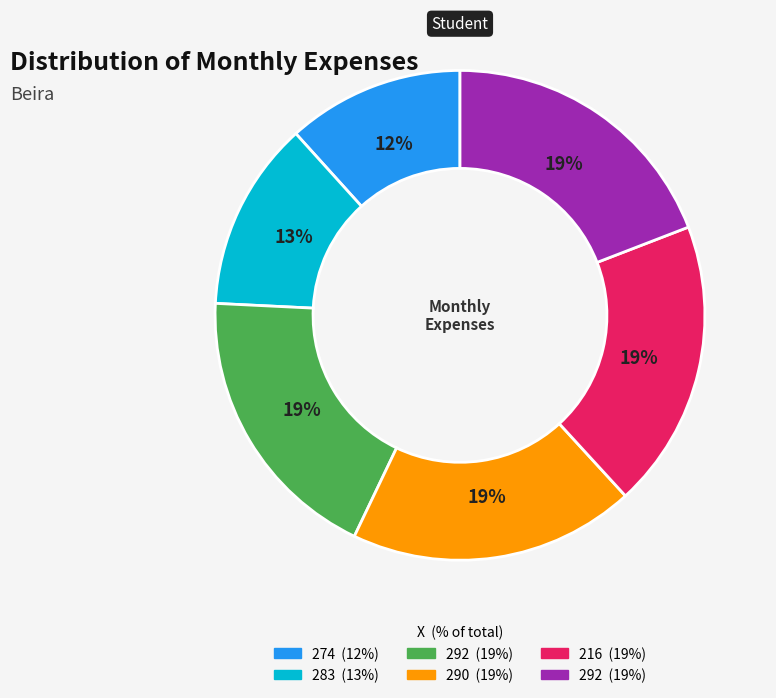

Count the number of slices in the pie.

6